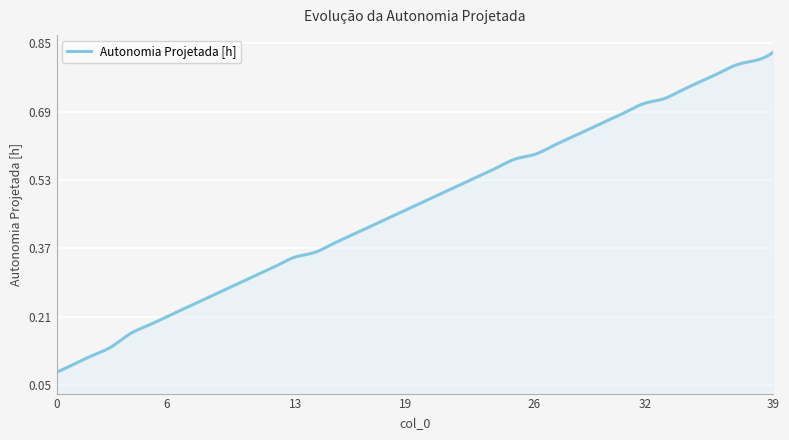

How many lines are shown in the chart?

1